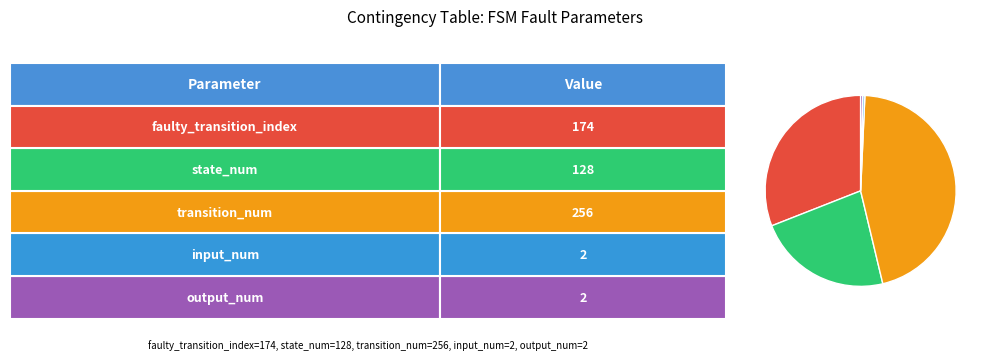

Is there any slice that represents more than half of the pie?

No